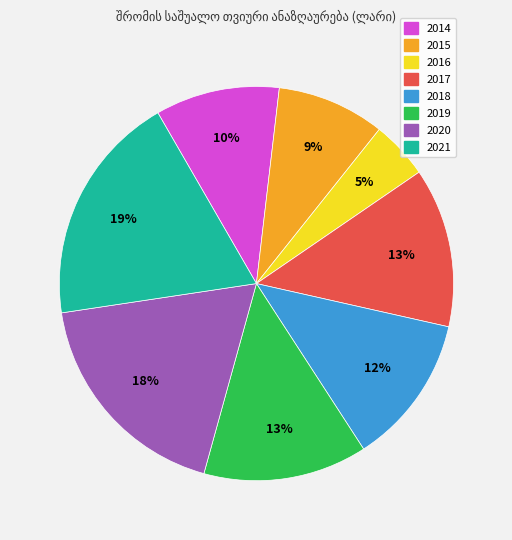

To the nearest percent, what percentage of the pie is 2017?

13%